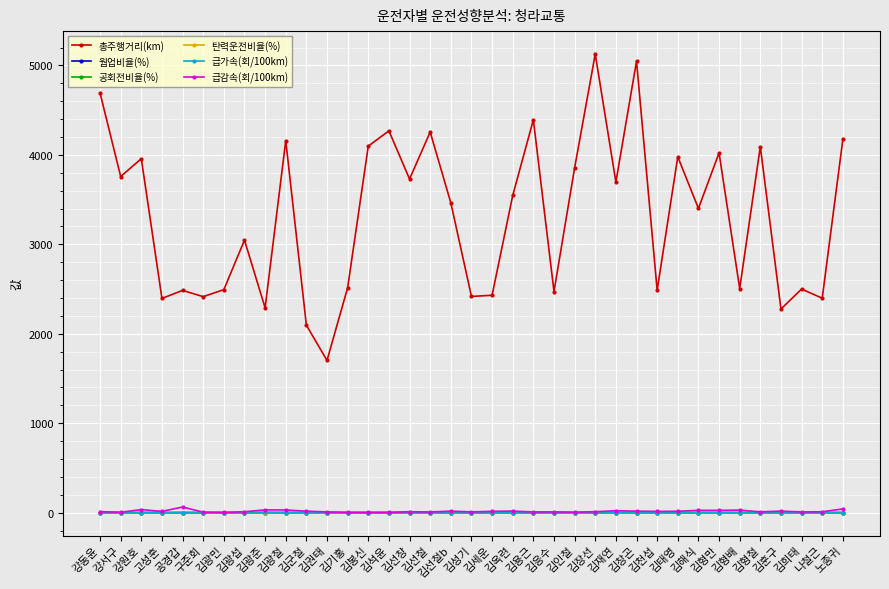

What position from the left is 김성기?

19